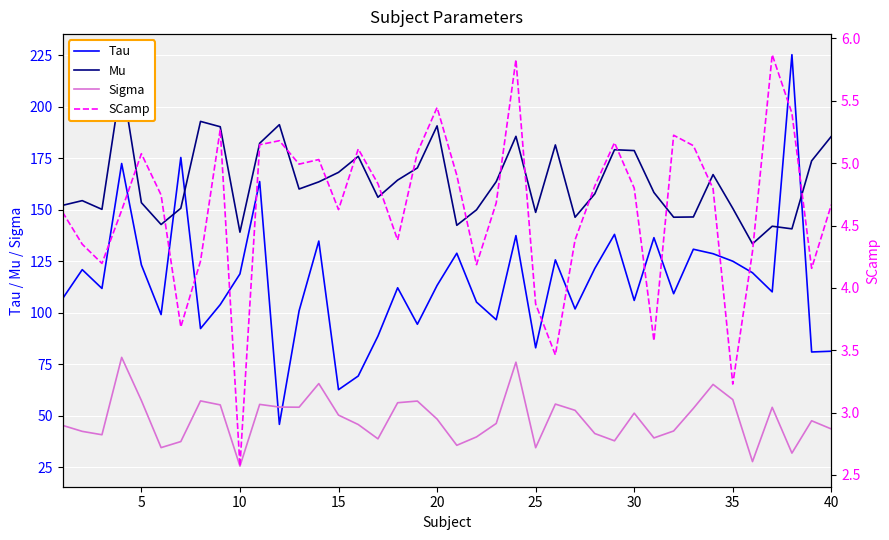

True or false: SCamp and Sigma cross at least once.

False